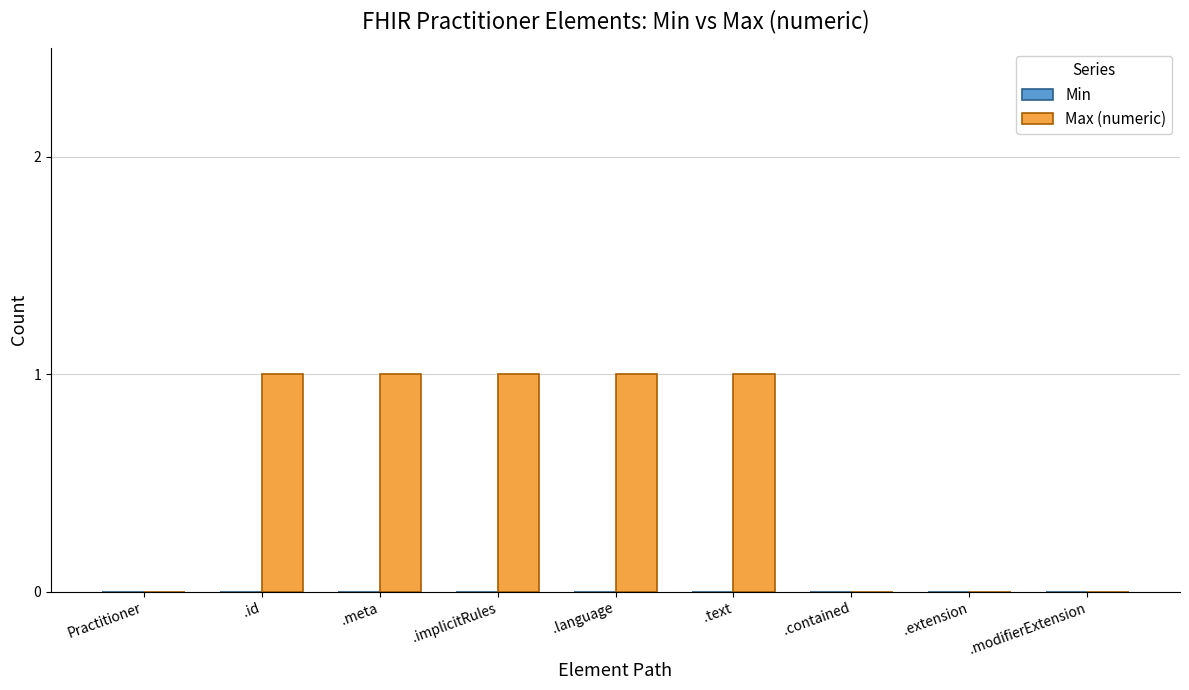

Which has a higher value, .meta or .modifierExtension?

.meta